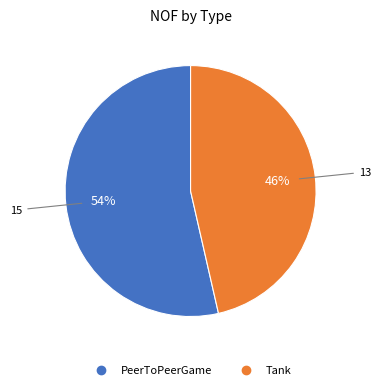

Is there any slice that represents more than half of the pie?

Yes